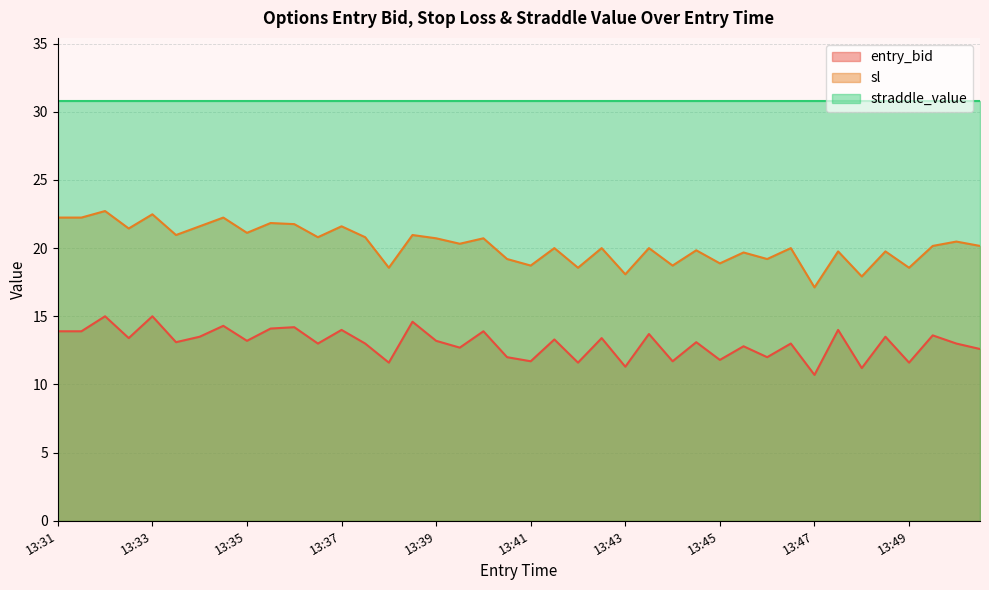

What is the difference between the sl values at 13:39 and 13:33?

1.8